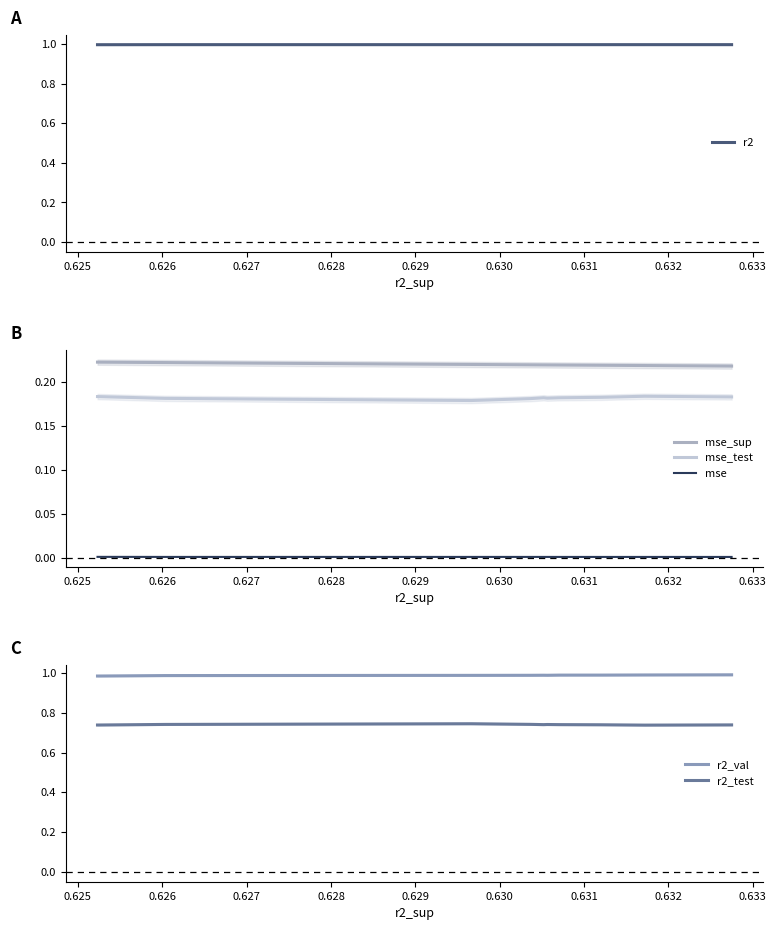

True or false: r2_test has a value of 0.2 at 0.625.

False